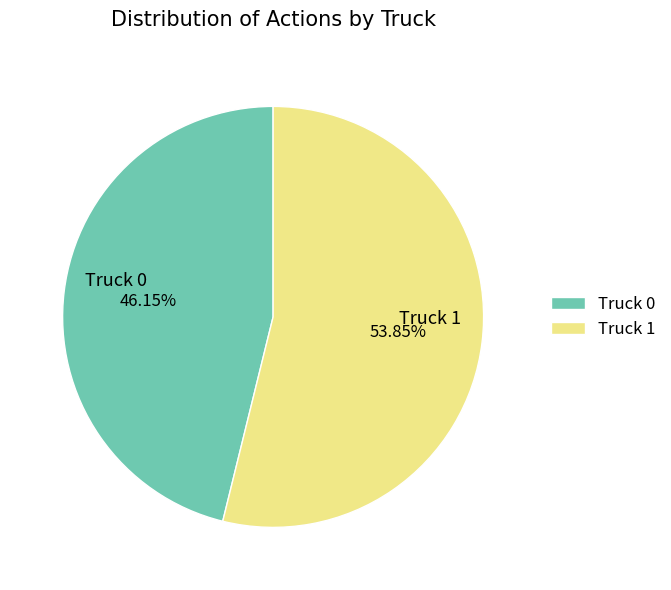

Which category has the biggest portion of the pie?

Truck 1